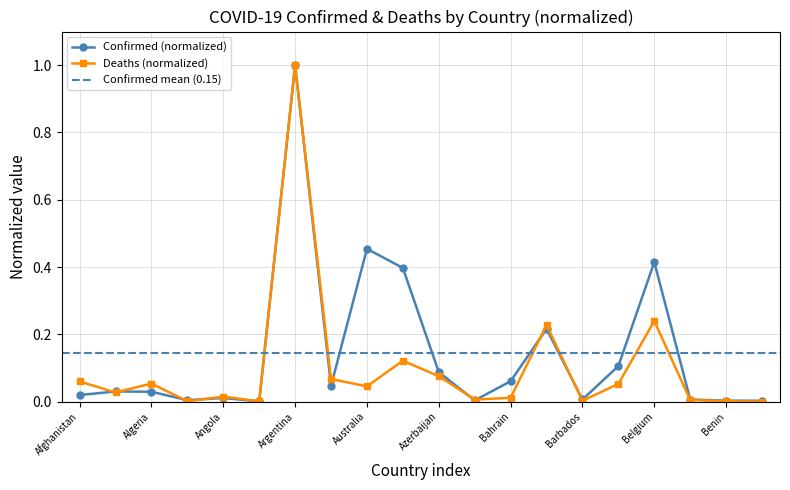

What is the label of the 3rd point from the right?

Belize